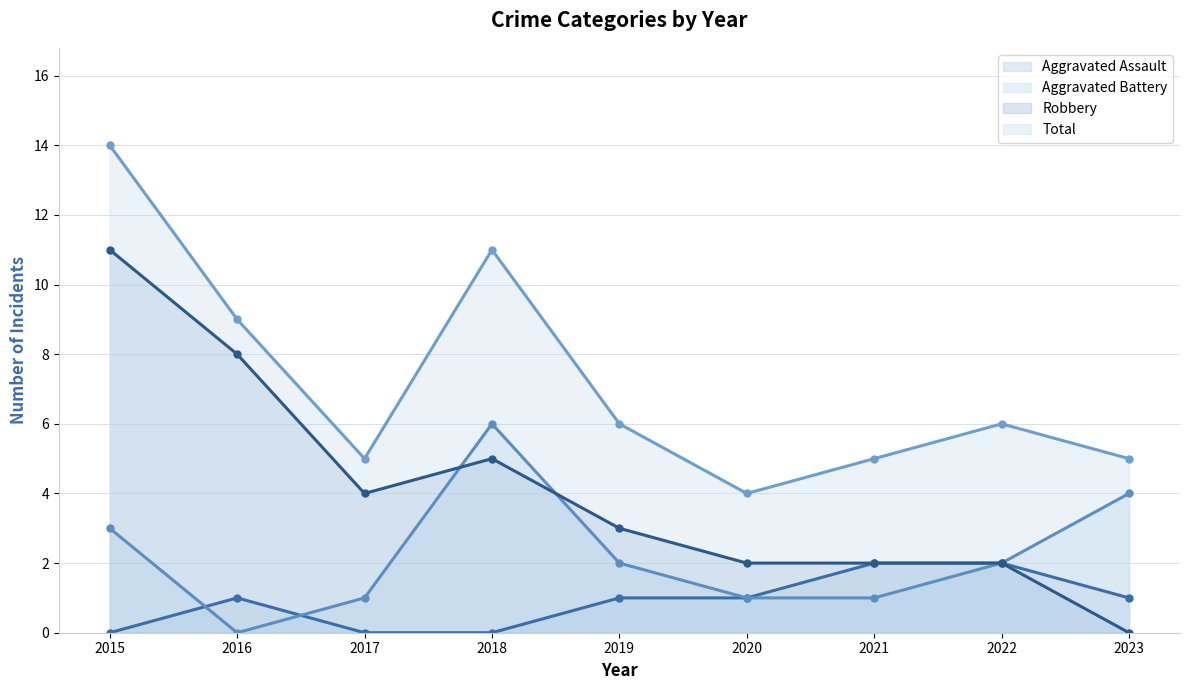

Reading left to right, extract all data points from this chart.

Aggravated Assault: 0	1	0	0	1	1	2	2	1
Aggravated Battery: 3	0	1	6	2	1	1	2	4
Robbery: 11	8	4	5	3	2	2	2	0
Total: 14	9	5	11	6	4	5	6	5